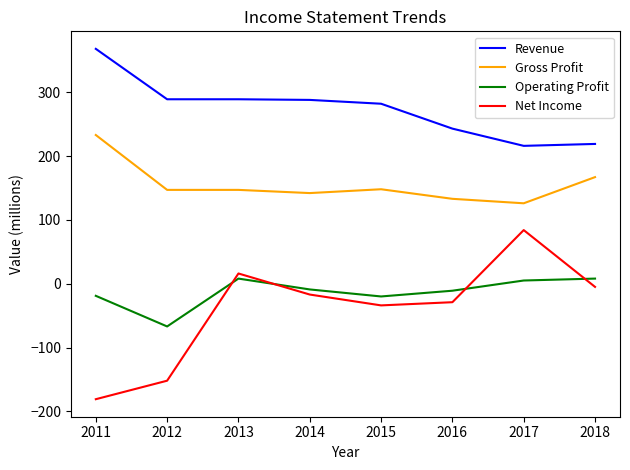

Which series has the largest total across all categories?

Revenue